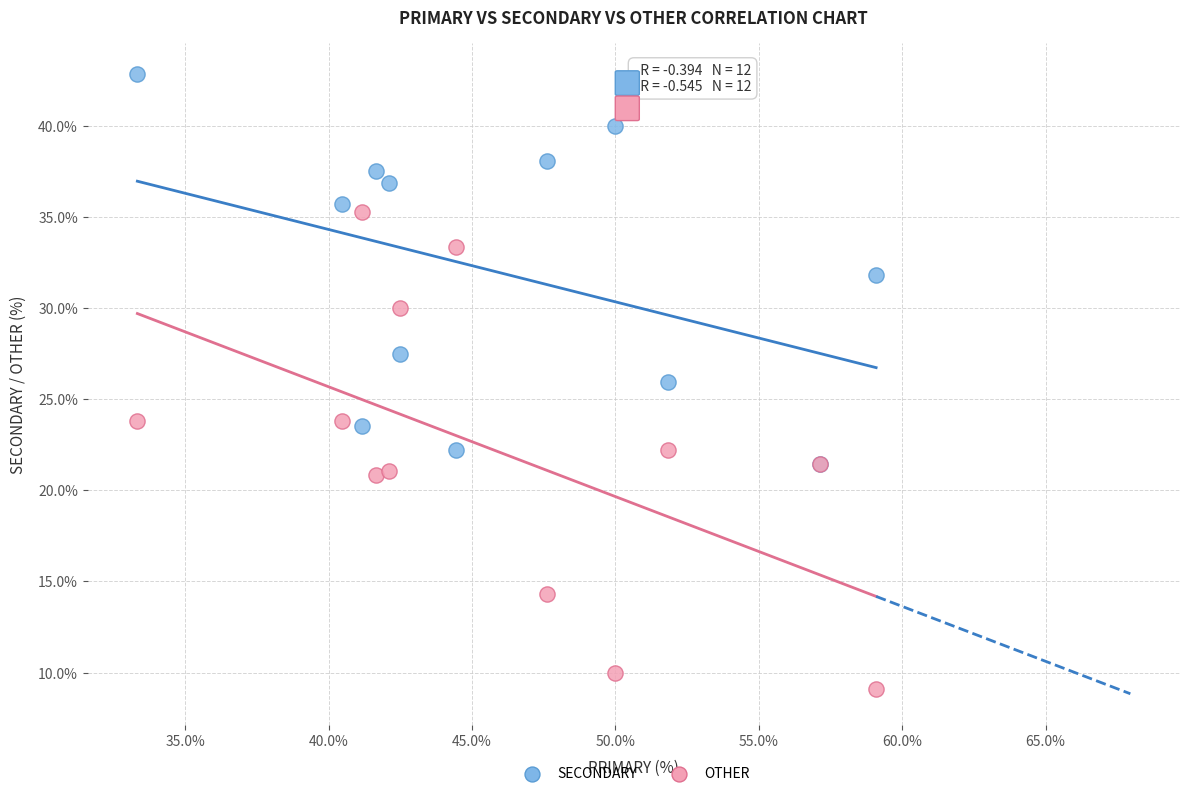

Which series reaches the maximum Y coordinate?

SECONDARY